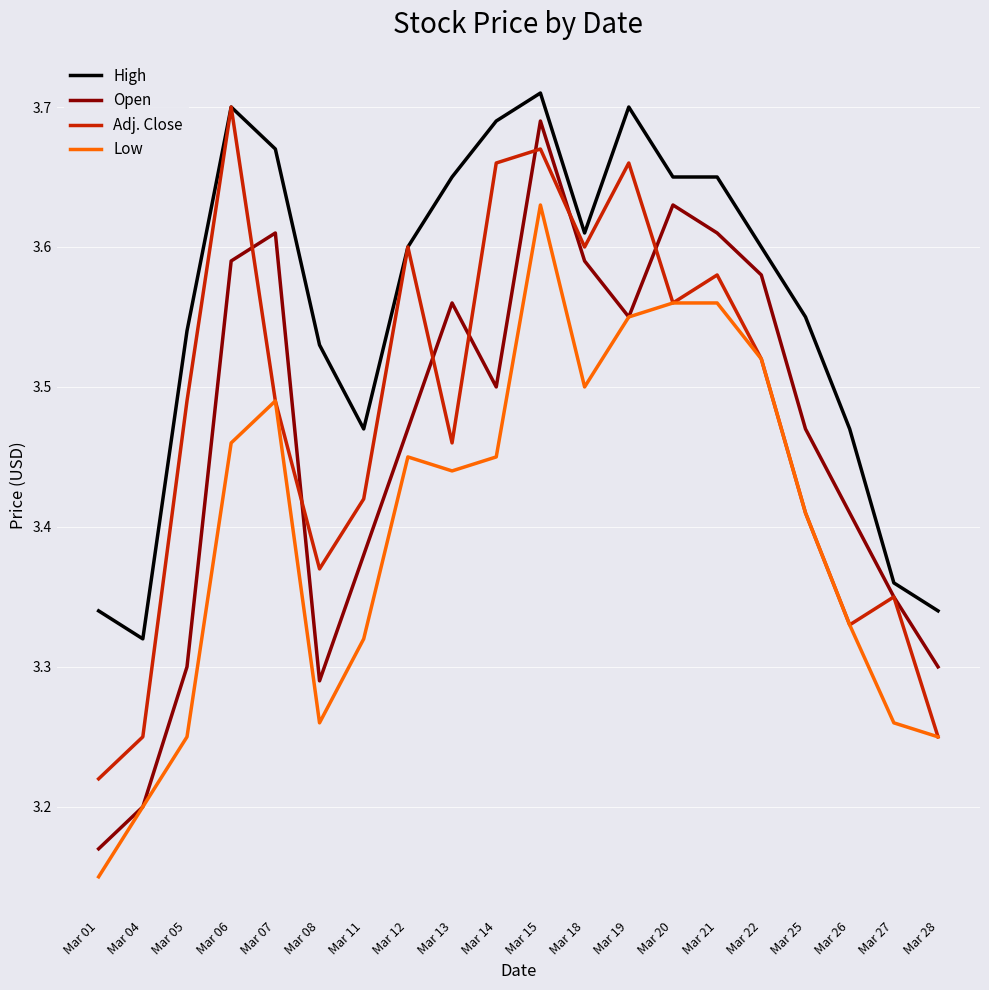

Which category has the highest value in the Adj. Close series?

Mar 06